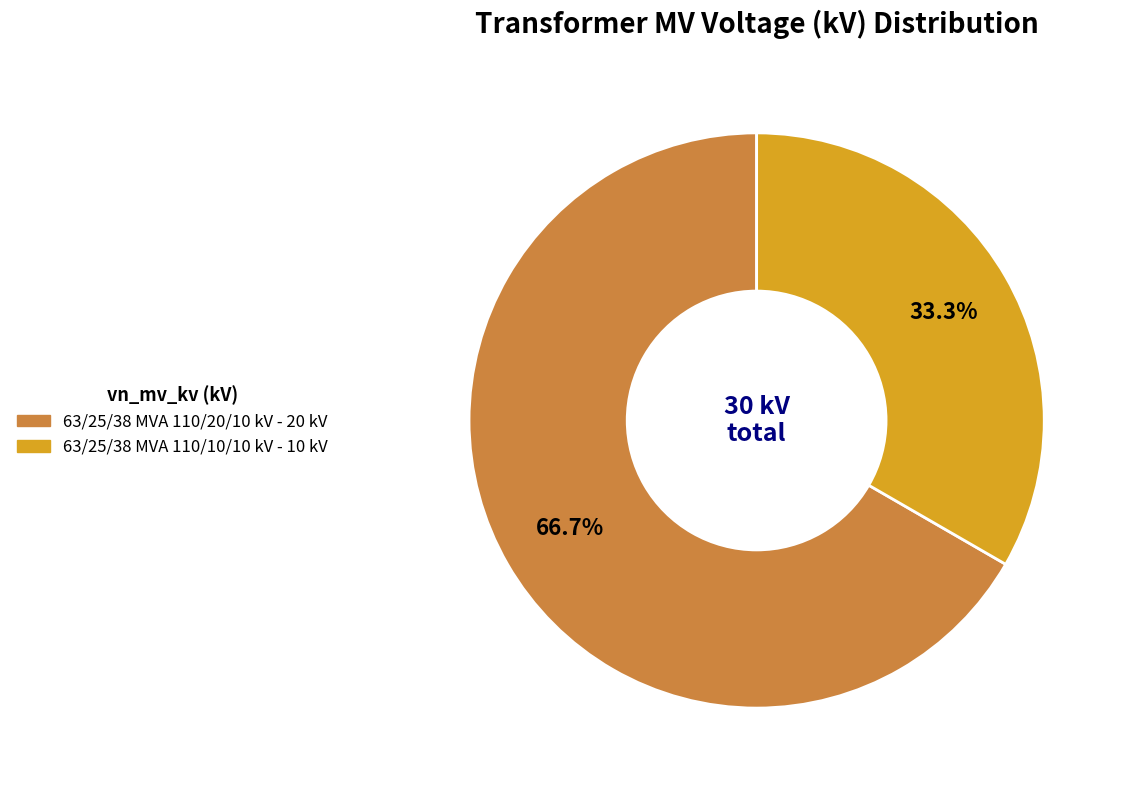

To the nearest percent, what is the combined percentage of 63/25/38 MVA 110/20/10 kV and 63/25/38 MVA 110/10/10 kV?

100%